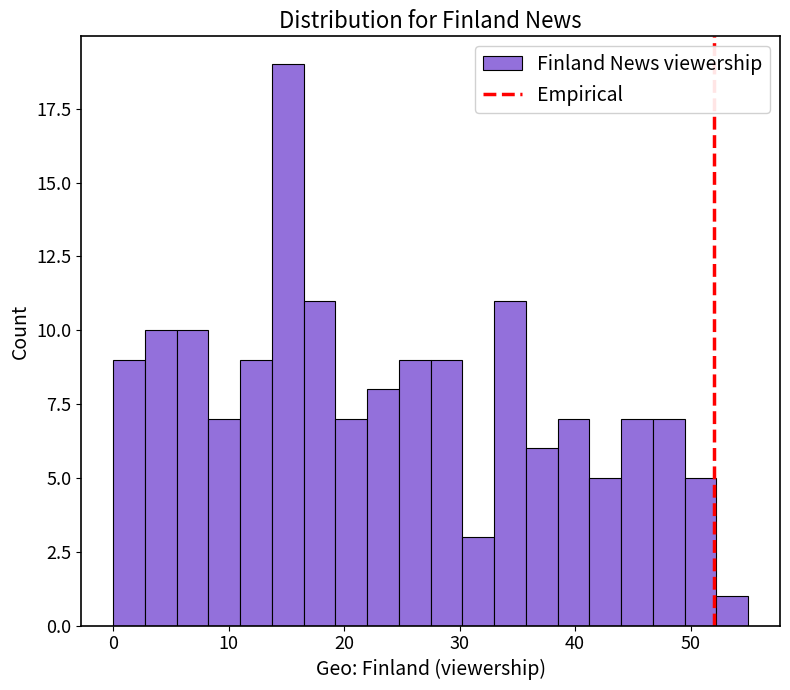

Read against the x-axis, roughly where is the centre of the tallest bar?

15